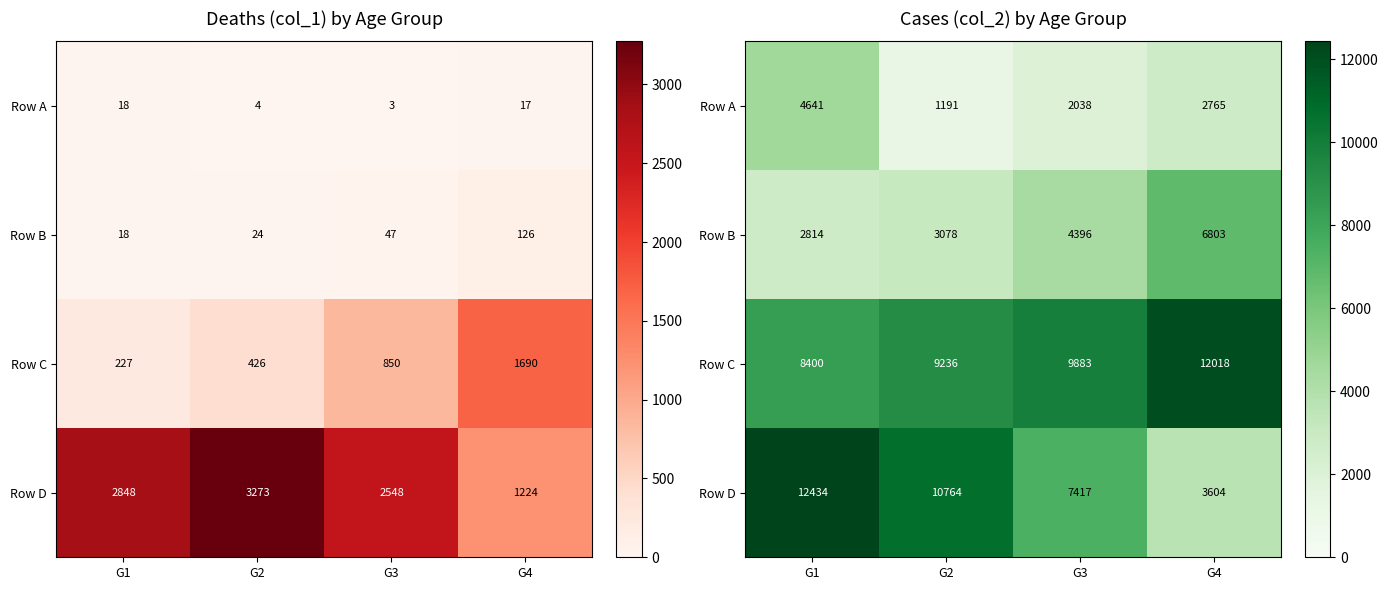

True or false: Row A has a value of 1355 at G1.

False